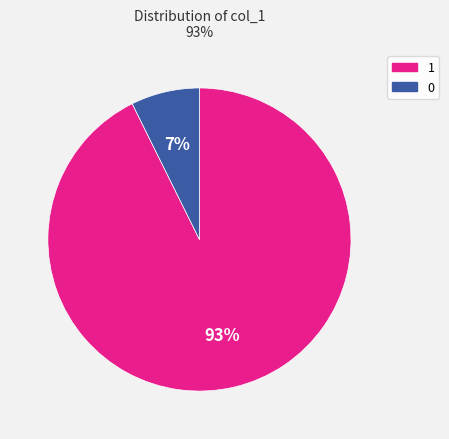

How many slices are in this pie chart?

2